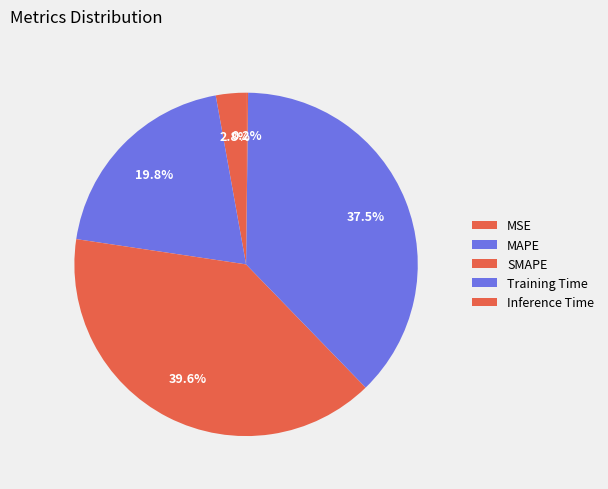

How many slices are in this pie chart?

5